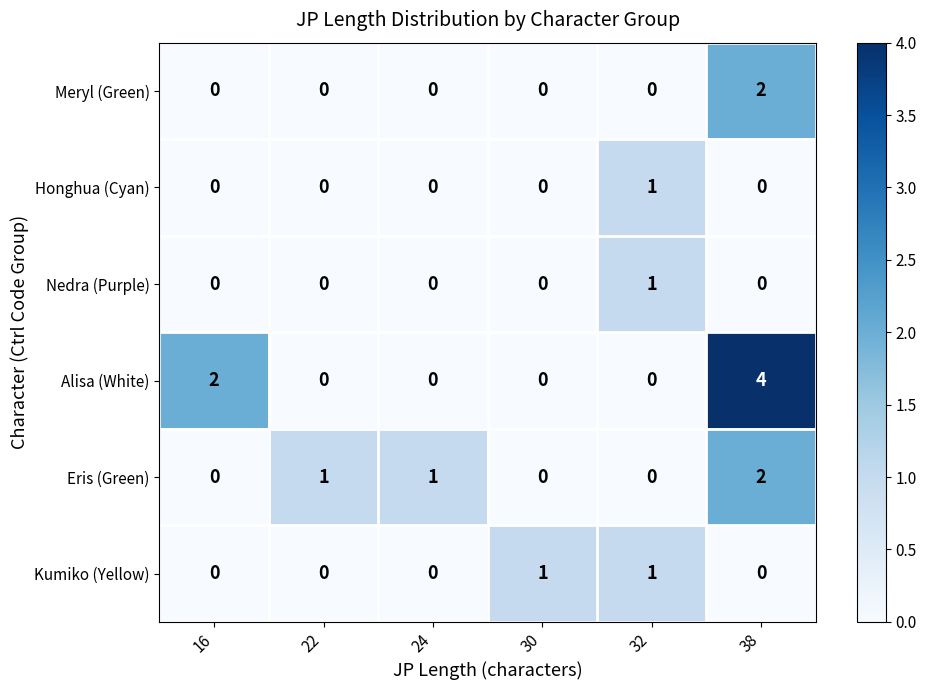

True or false: Alisa (White) has a value of 2 at 24.

False